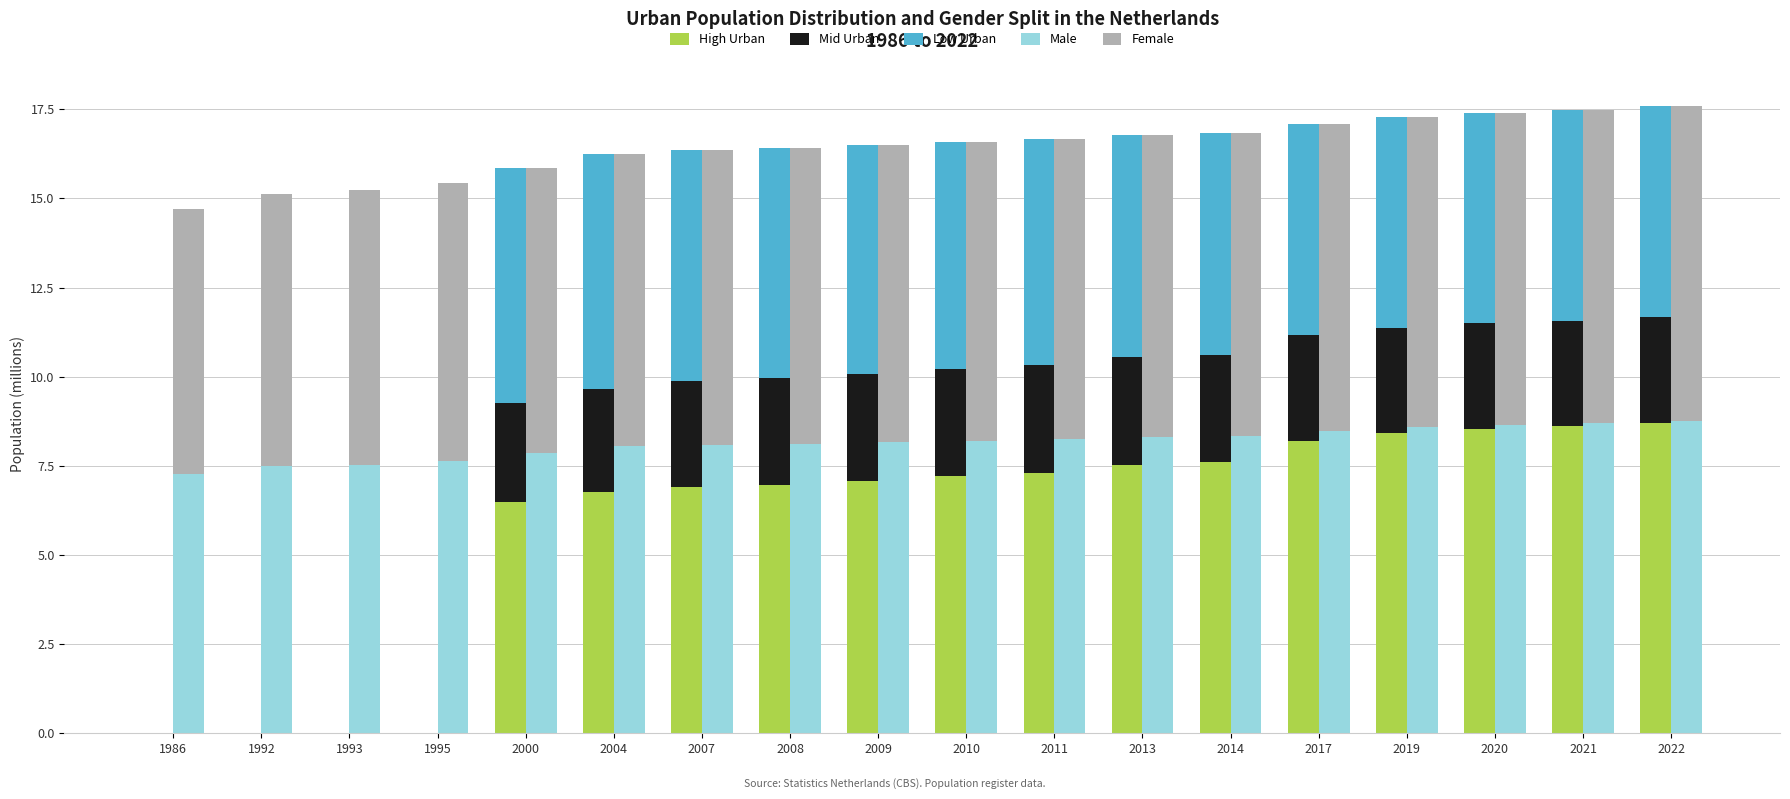

At 1986, list the series in order from largest to smallest.

Female, Male, High Urban, Mid Urban, Low Urban